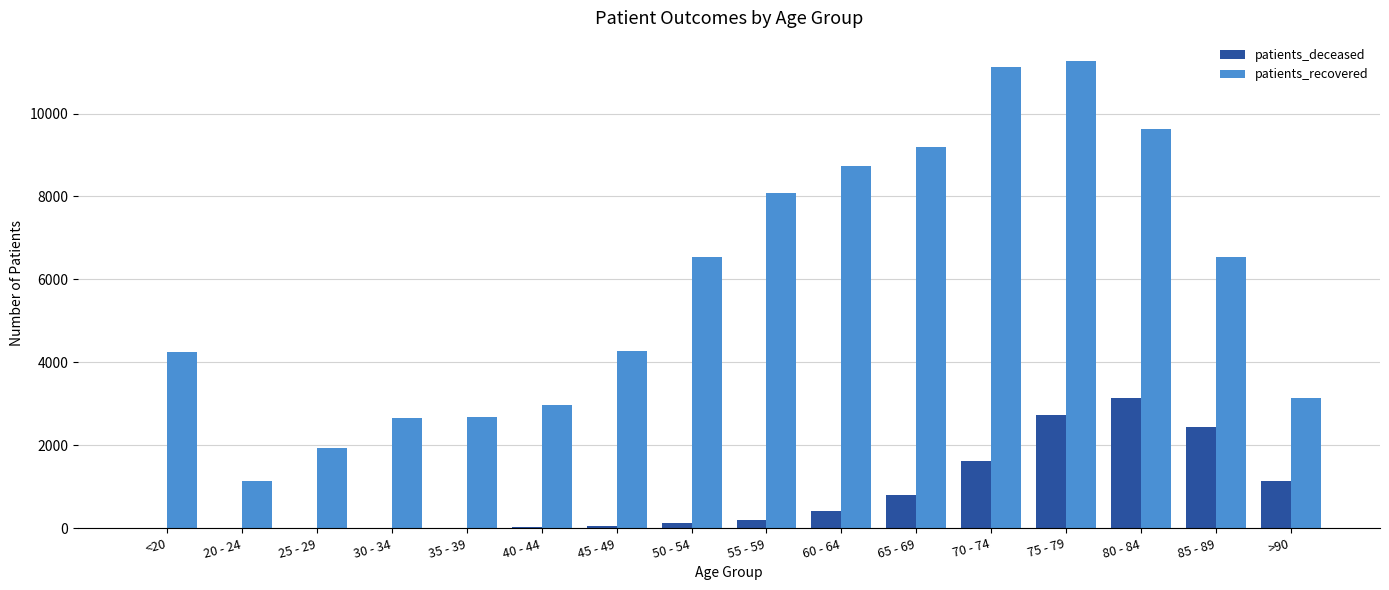

What is the spread (max minus min) of values at 45 - 49?

4219